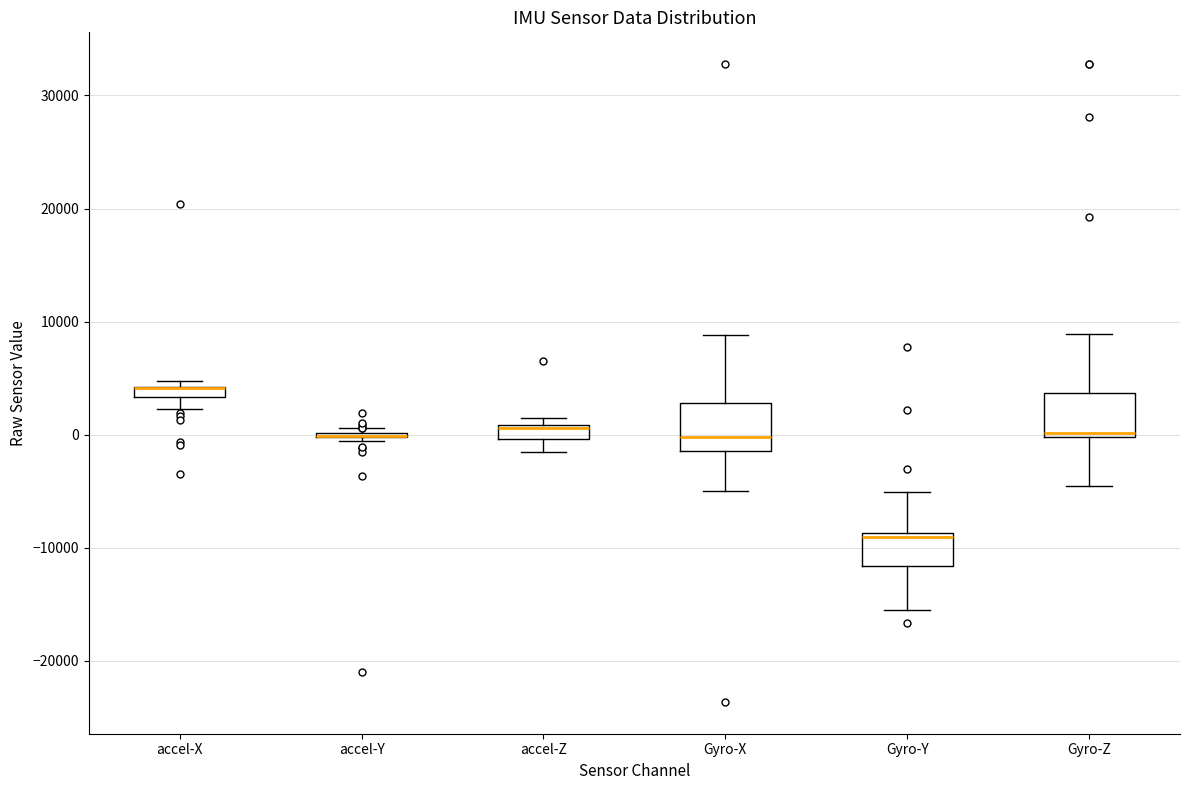

Where is the lower edge of the box for accel-X on the y-axis? The values are not printed on the chart, so give them approximately, as read against the axis.

3000